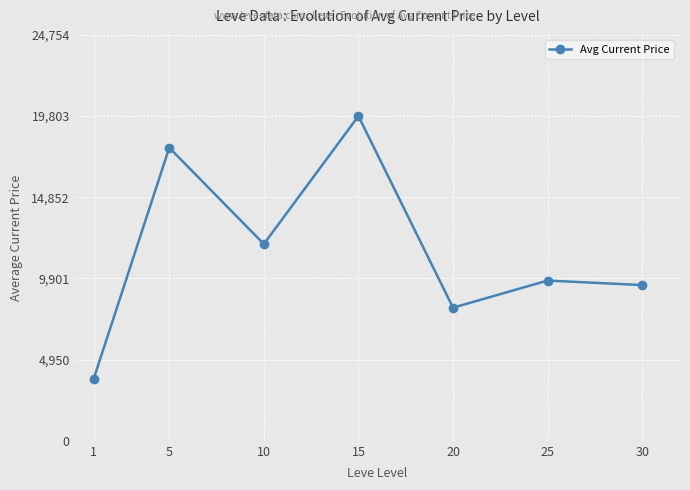

Reading left to right, what are all the values shown in this chart?

3768.9	17875.3	11999.9	19803.7	8118.3	9772.5	9497.4